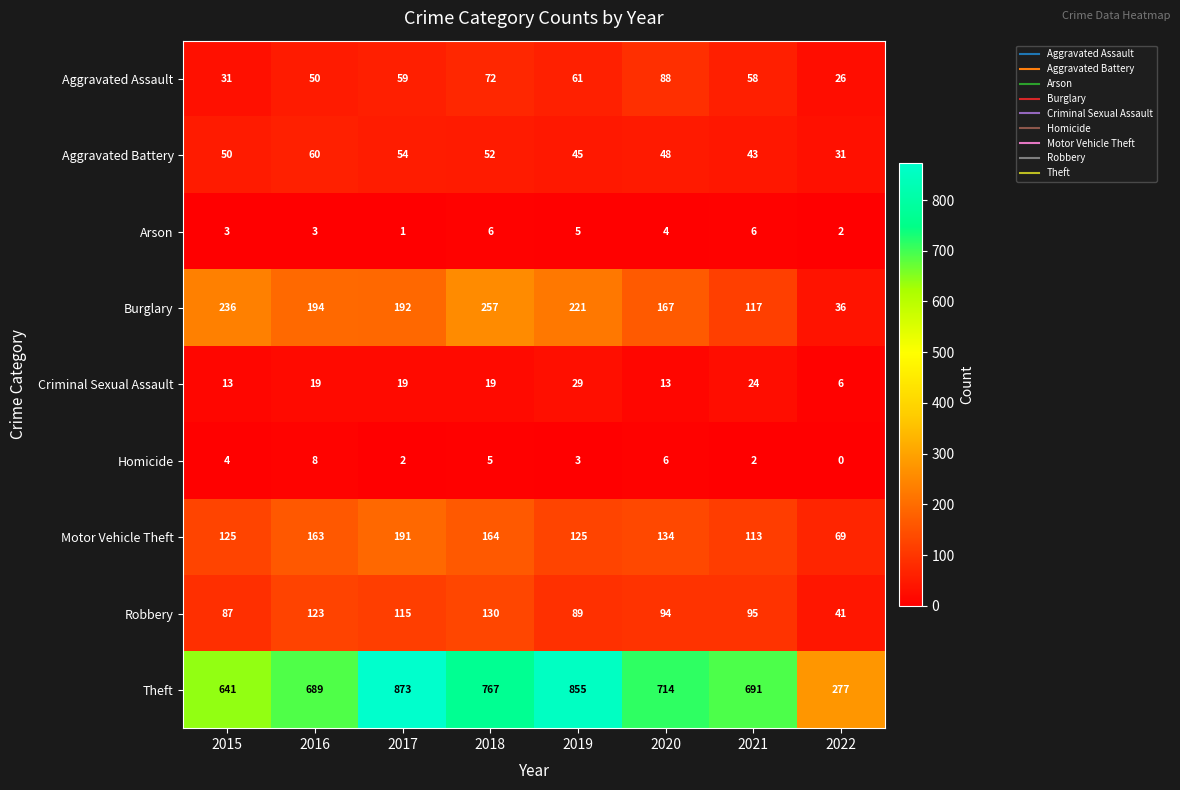

The Theft series shows 567 at 2017. True or false?

False